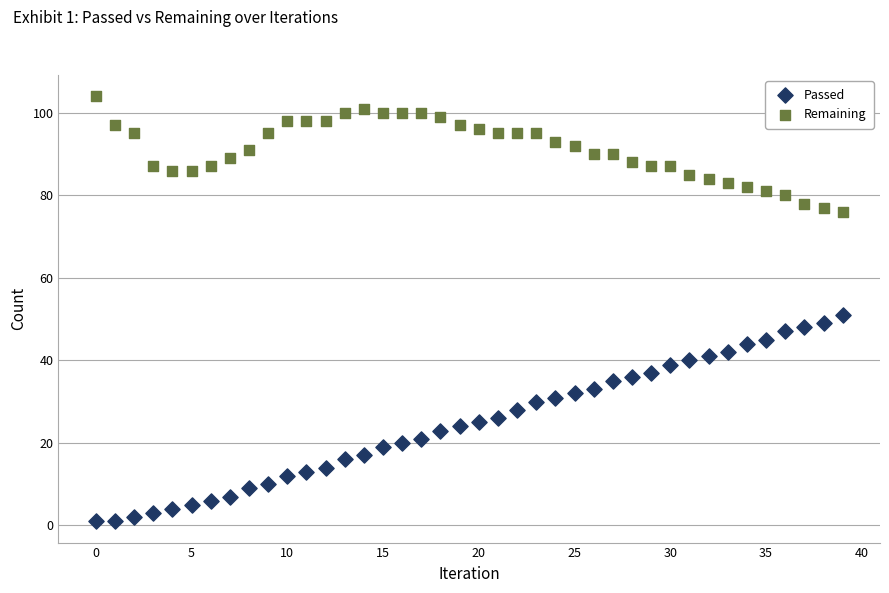

Which series contains the highest Y value?

Remaining